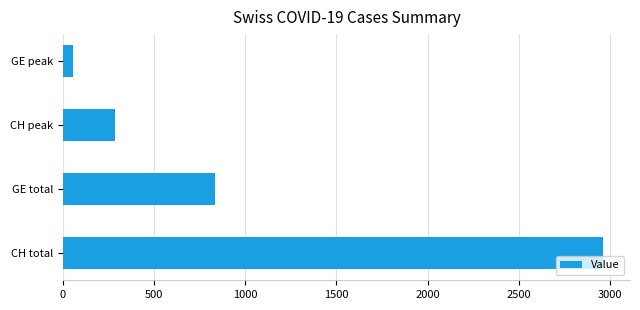

Is it true that the value at CH peak is 444?

False